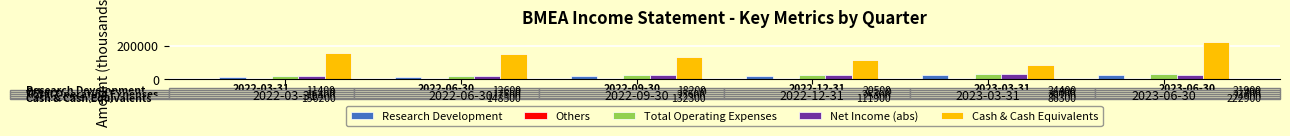

At which category is the sum across all series the highest?

2023-06-30